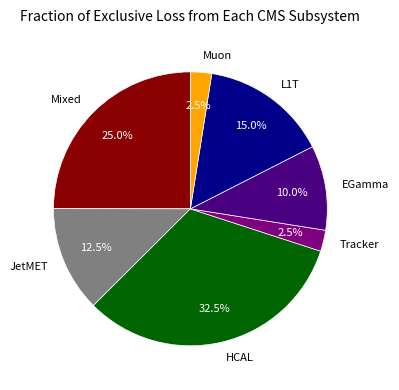

How many slices are in this pie chart?

7